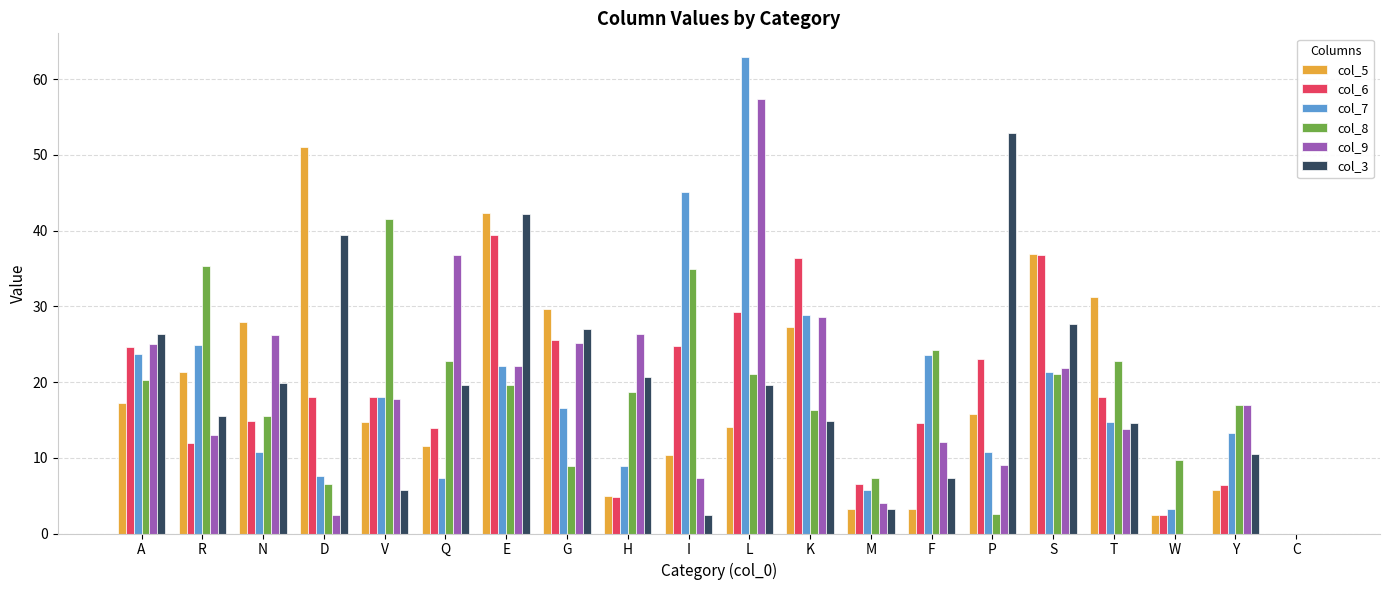

At which label is col_3 closest to 26?

A